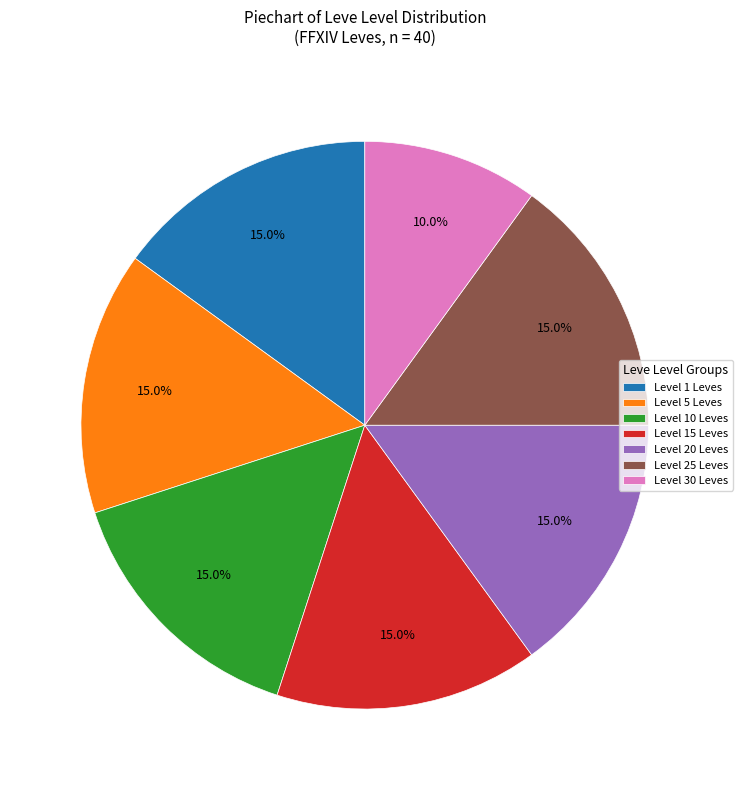

Does Level 20 Leves represent more than half of the total?

No